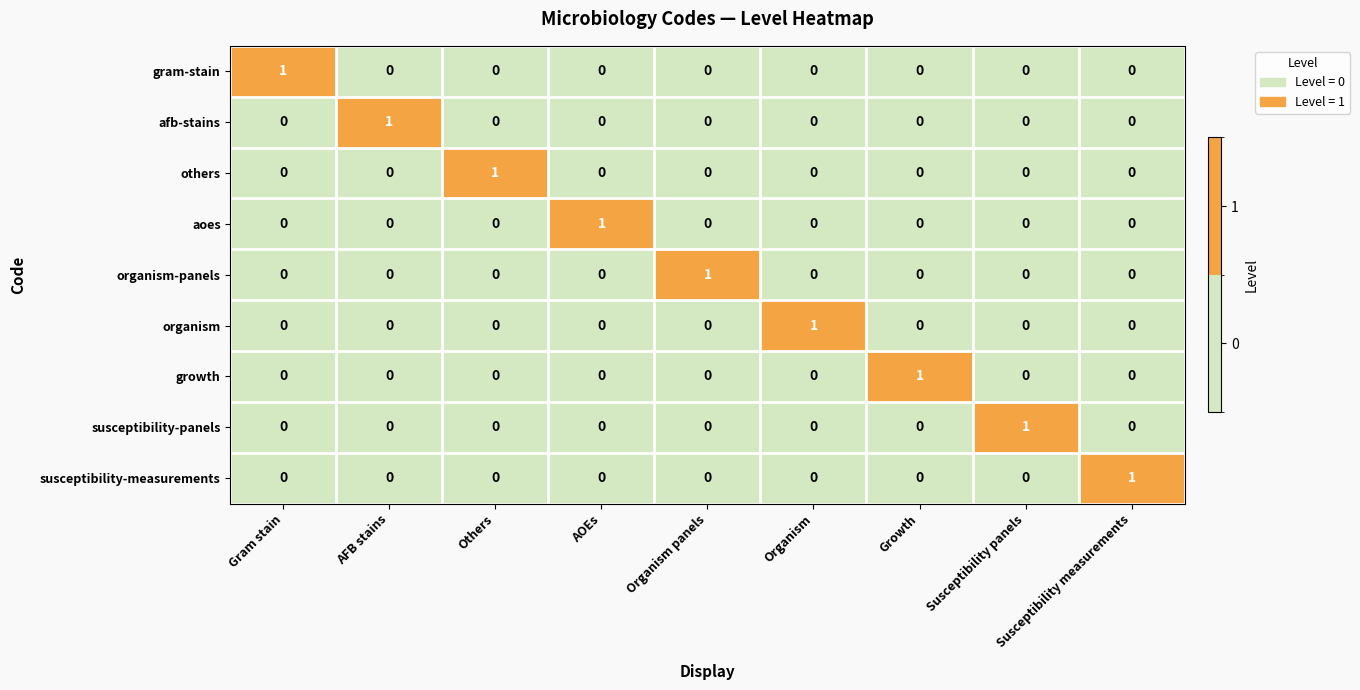

The susceptibility-panels series shows 0 at Susceptibility panels. True or false?

False